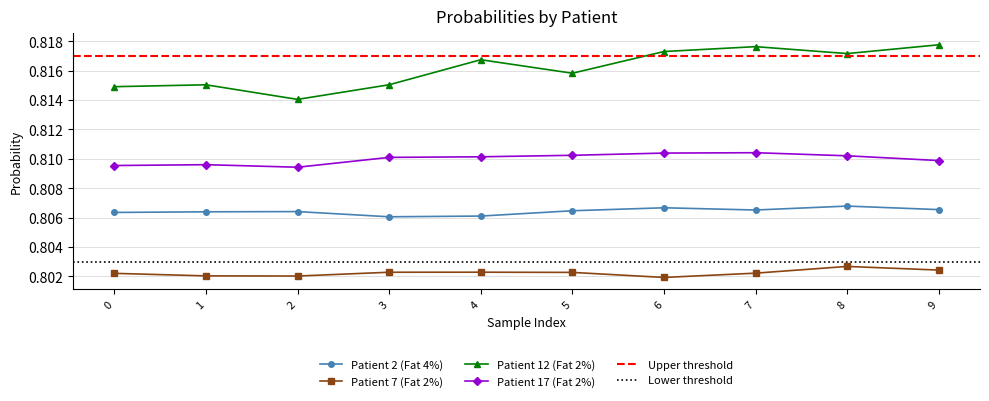

Reading right to left, extract all data points from this chart.

Patient 2 (Fat 4%): 9=0.8	8=0.8	7=0.8	6=0.8	5=0.8	4=0.8	3=0.8	2=0.8	1=0.8	0=0.8
Patient 7 (Fat 2%): 9=0.8	8=0.8	7=0.8	6=0.8	5=0.8	4=0.8	3=0.8	2=0.8	1=0.8	0=0.8
Patient 12 (Fat 2%): 9=0.8	8=0.8	7=0.8	6=0.8	5=0.8	4=0.8	3=0.8	2=0.8	1=0.8	0=0.8
Patient 17 (Fat 2%): 9=0.8	8=0.8	7=0.8	6=0.8	5=0.8	4=0.8	3=0.8	2=0.8	1=0.8	0=0.8